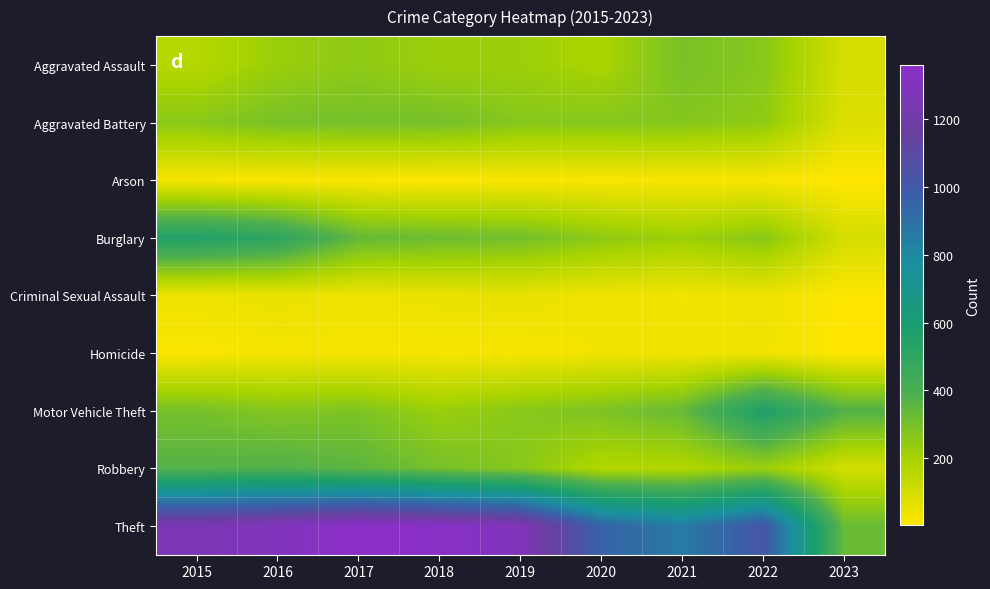

Which series has the largest total across all categories?

Theft